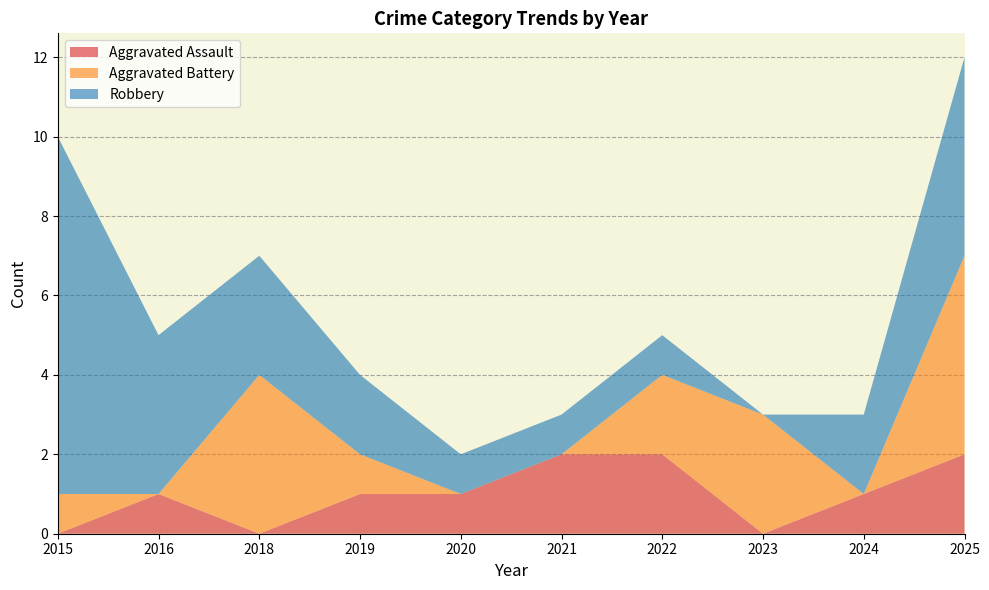

Reading right to left, extract all data points from this chart.

Aggravated Assault: 2	1	0	2	2	1	1	0	1	0
Aggravated Battery: 5	0	3	2	0	0	1	4	0	1
Robbery: 5	2	0	1	1	1	2	3	4	9